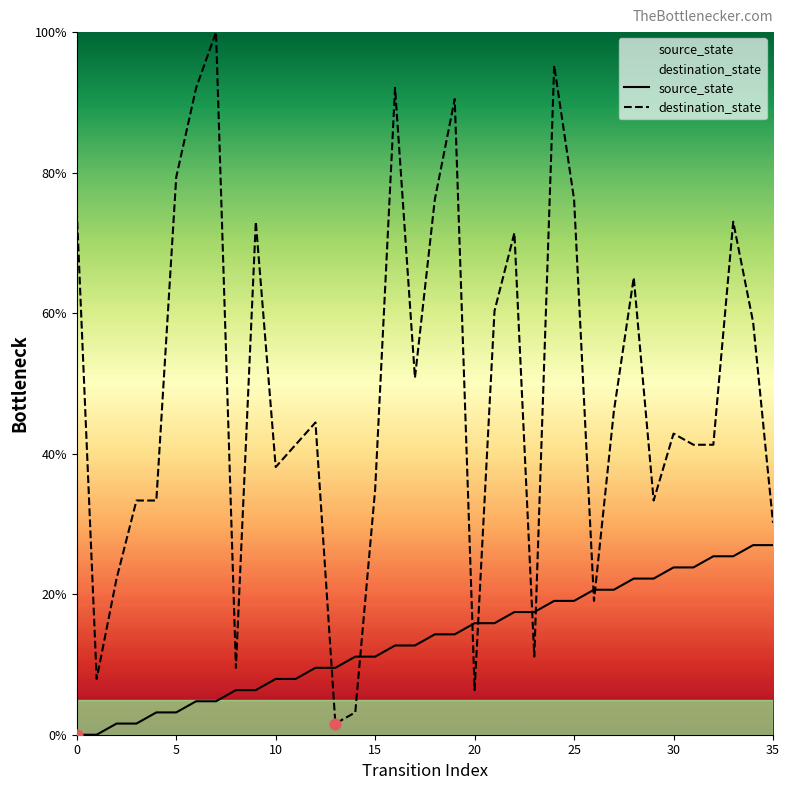

Which series reaches the minimum Y coordinate?

source_state